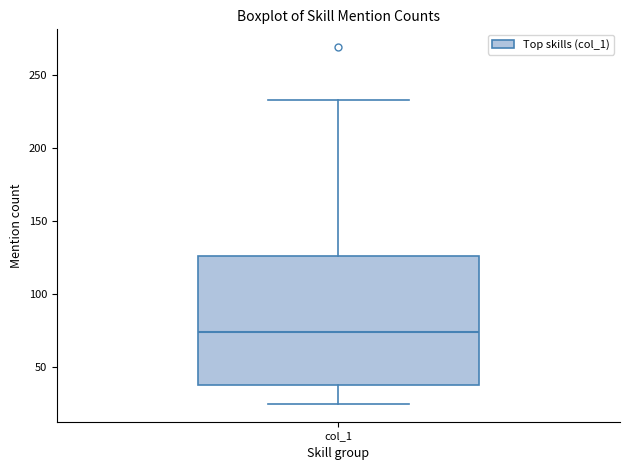

Where is the lower edge of the box for col_1 on the y-axis? The values are not printed on the chart, so give them approximately, as read against the axis.

40